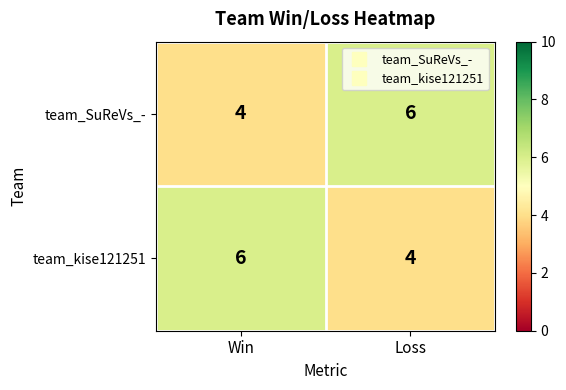

What is the smallest value displayed?

4